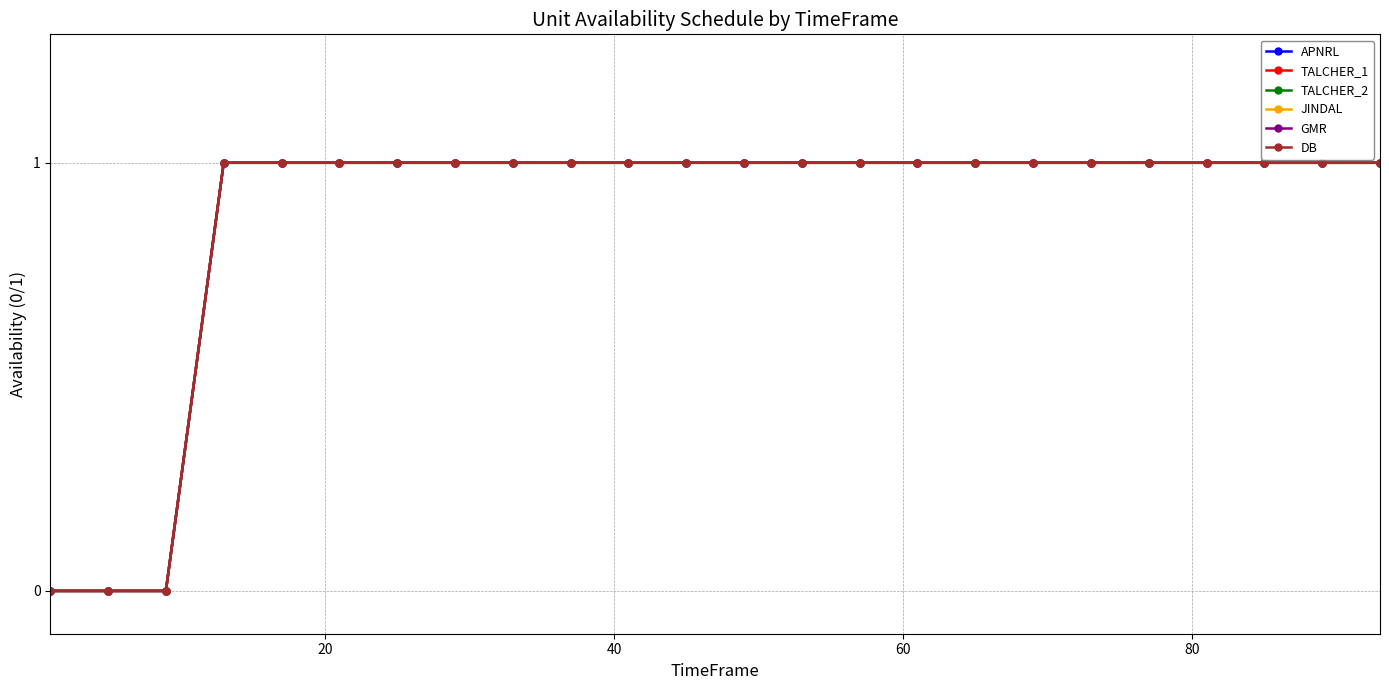

What is the highest value of the GMR series?

1